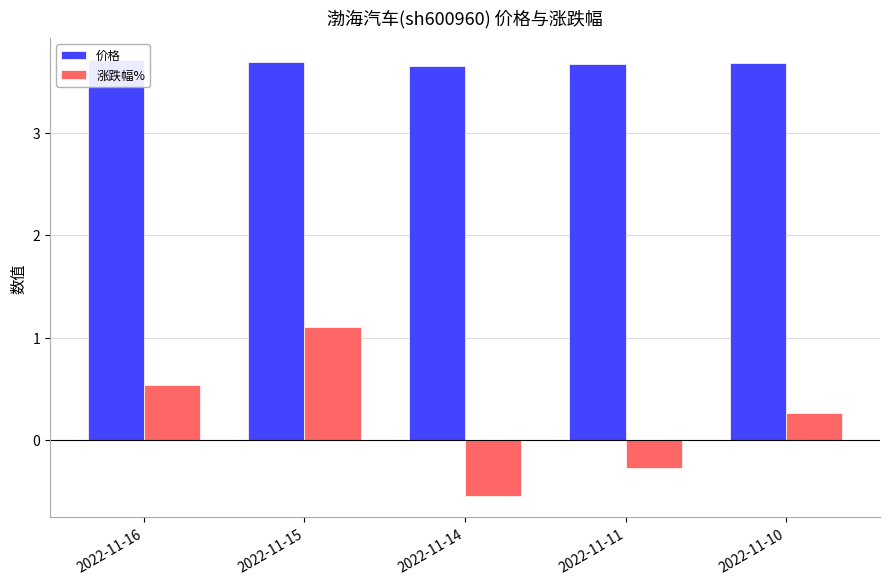

Which category has the highest value across all series?

2022-11-16